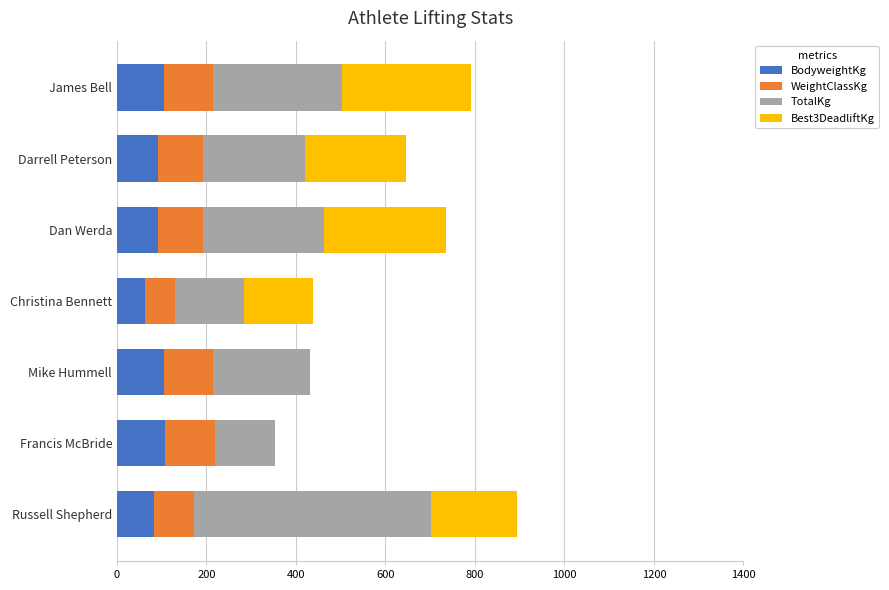

What is the approximate value of BodyweightKg at Christina Bennett?

62.6